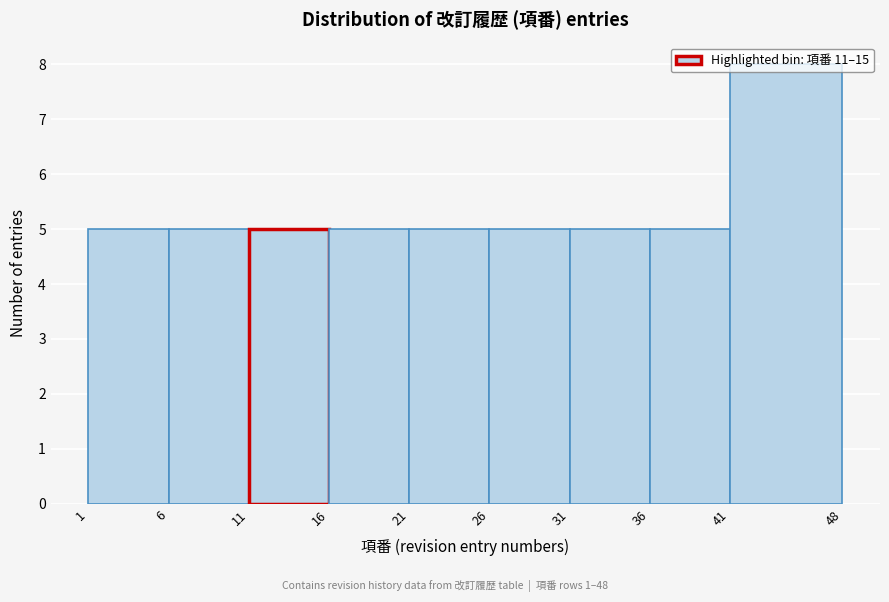

Over which range of the x-axis is the bar tallest?

41 to 48